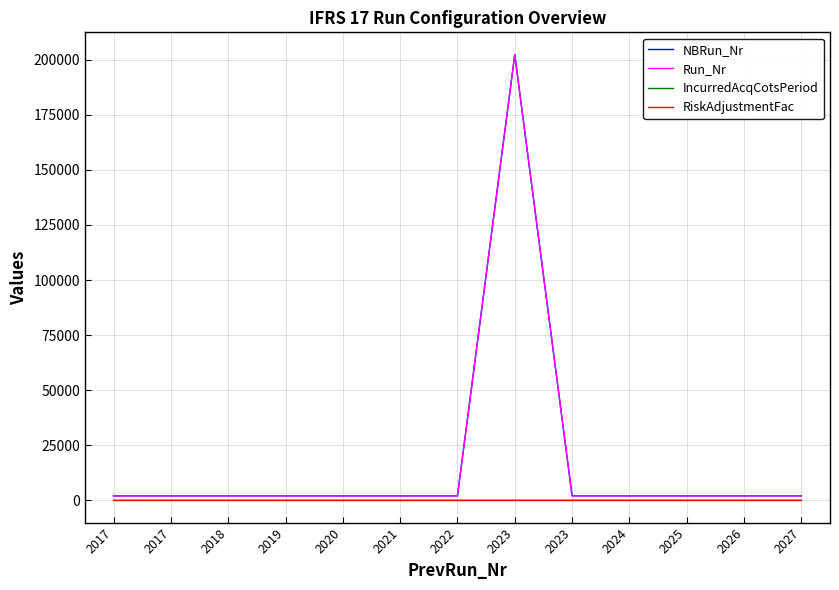

Does the chart display data point markers on the line(s)?

No